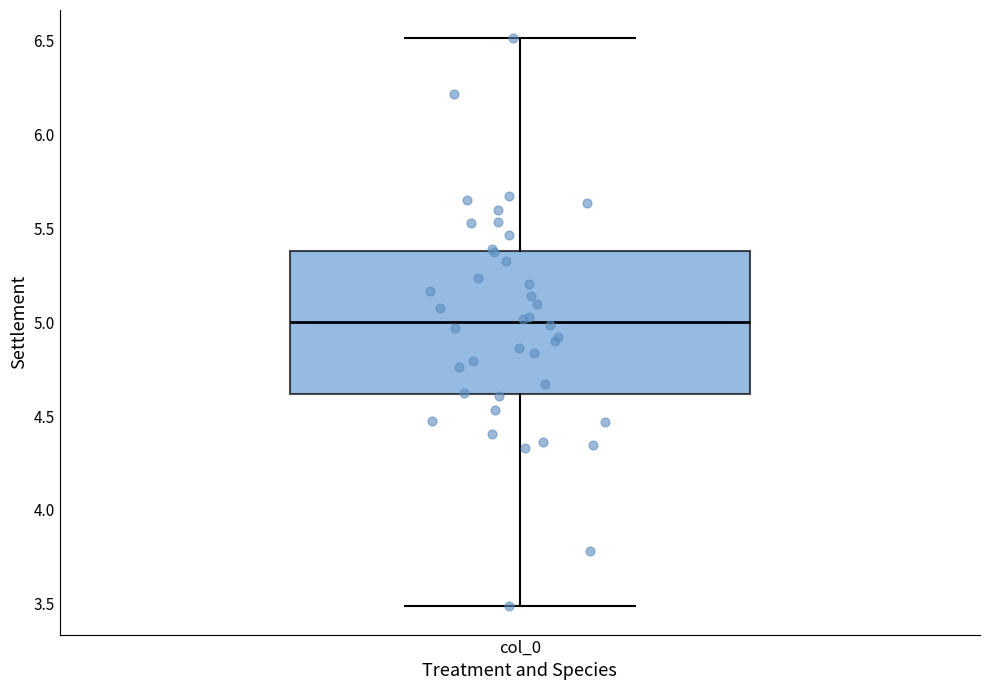

Read this box plot against the y-axis: the position of the median line, the range covered by the box, and the ends of both whiskers. The values are not printed on the chart, so give them approximately, as read against the axis.

median 5.0, box 4.6 to 5.4, whiskers 3.5 to 6.5